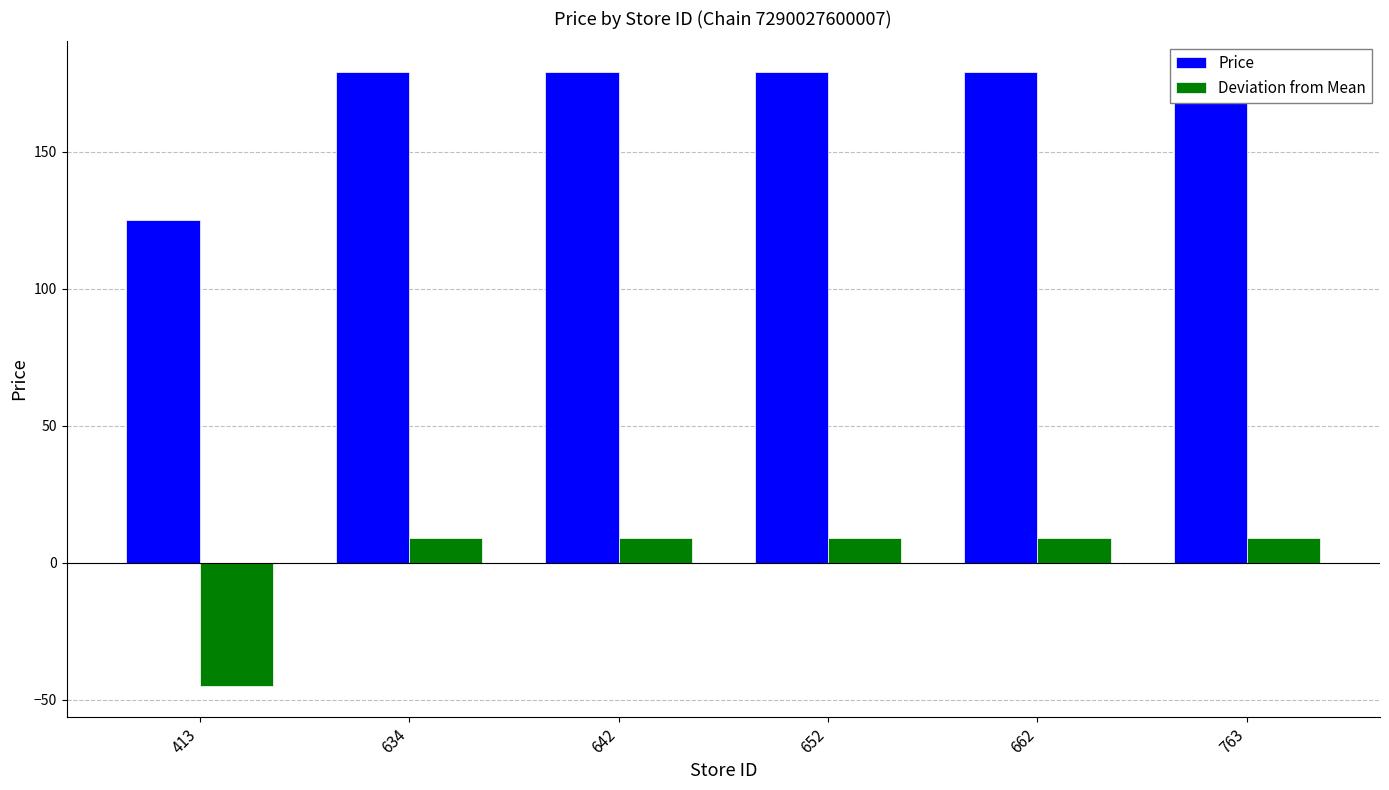

The Deviation from Mean series shows -45 at 413. True or false?

True